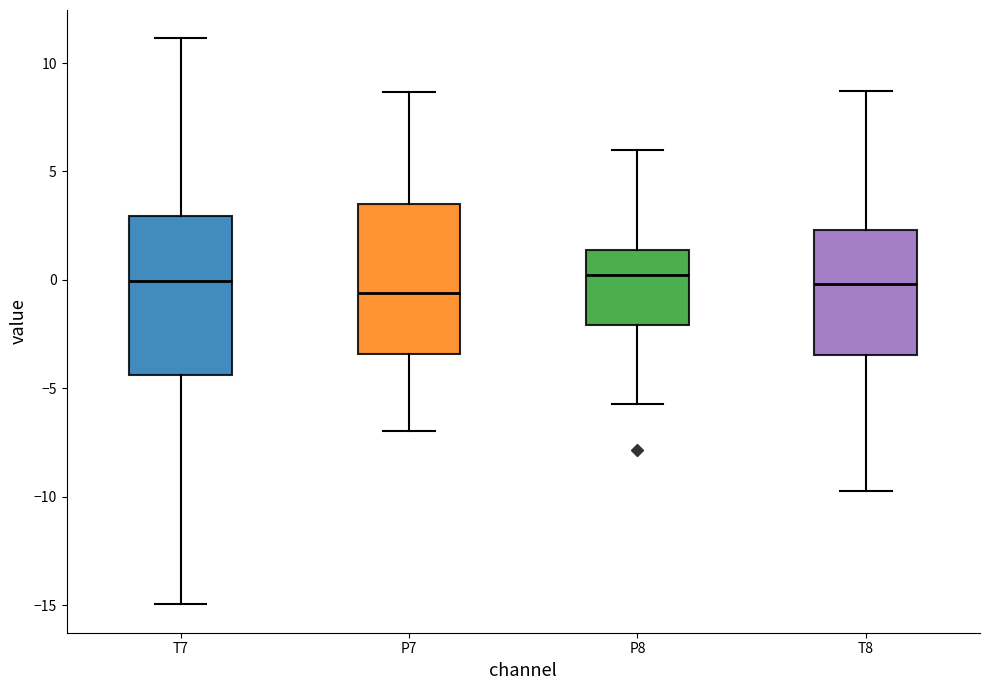

Where does the lower whisker of the box for P7 end on the y-axis? The values are not printed on the chart, so give them approximately, as read against the axis.

-7.0